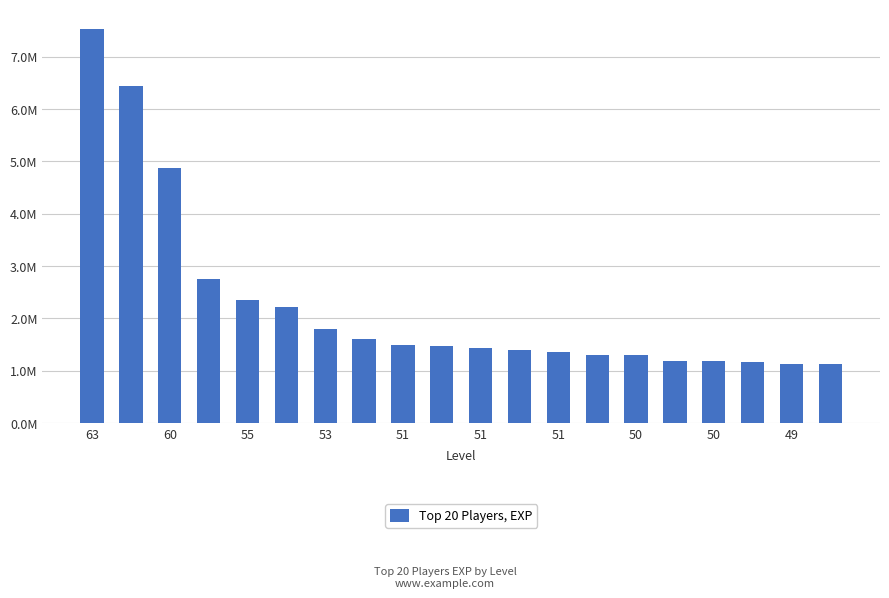

Does the chart contain any negative values?

No